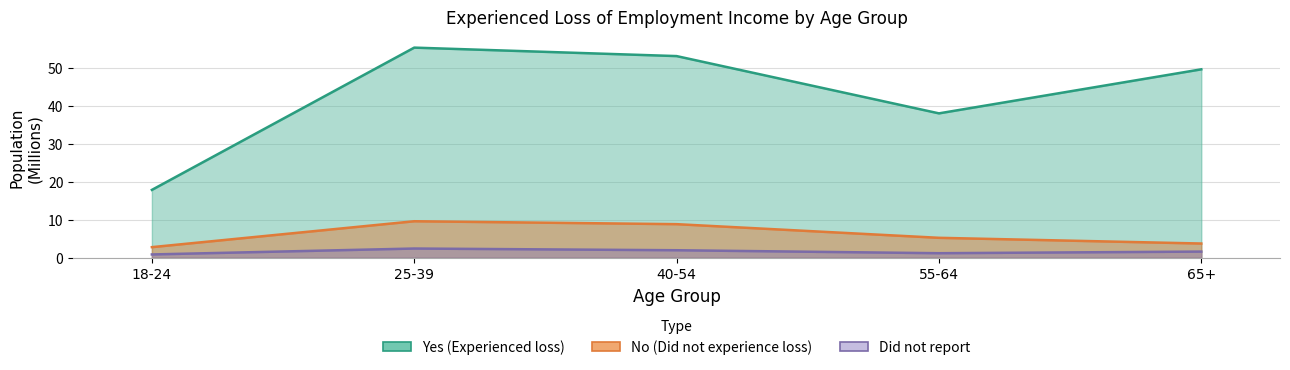

True or false: Yes and Did not report cross at least once.

False